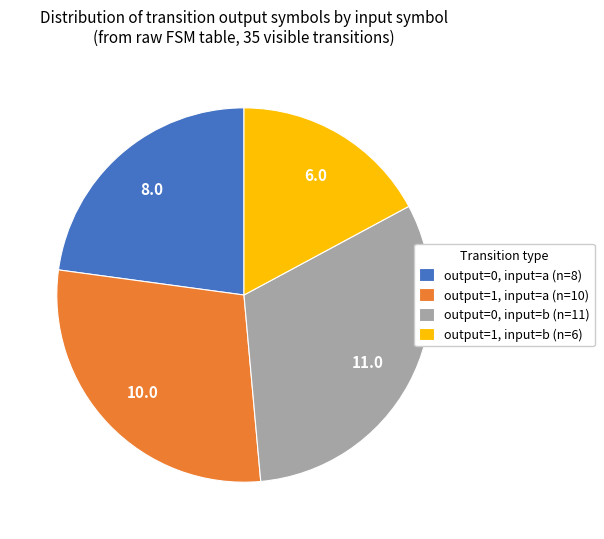

Is the sum of output=0, input=b (n=11) and output=1, input=a (n=10) greater than half?

Yes